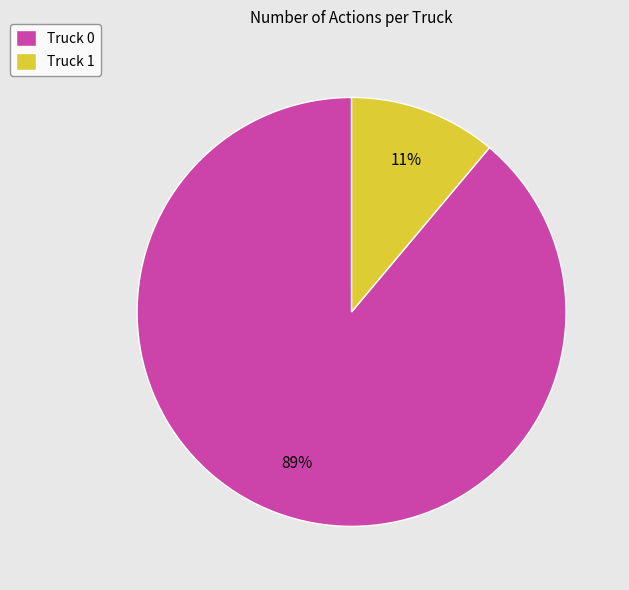

Which slice is the largest?

Truck 0